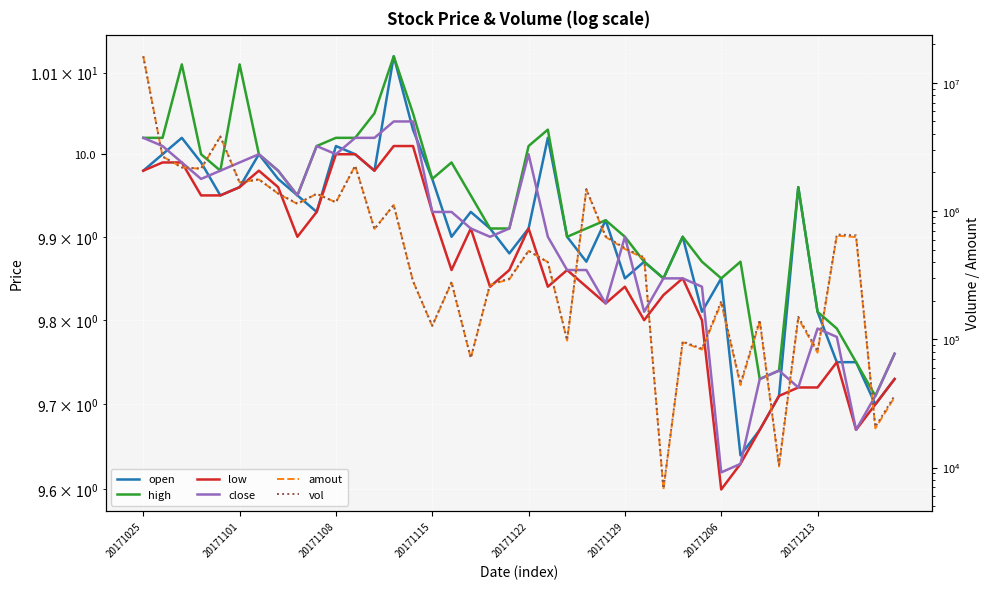

What is the sum of all high values?

397.3